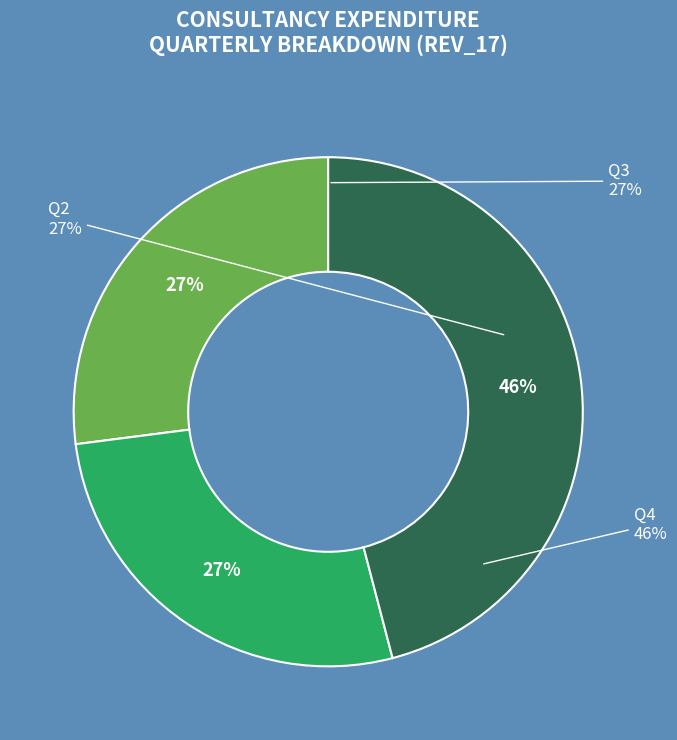

Combined, do Consumable Stores and Printing & Binding account for over 50%?

No